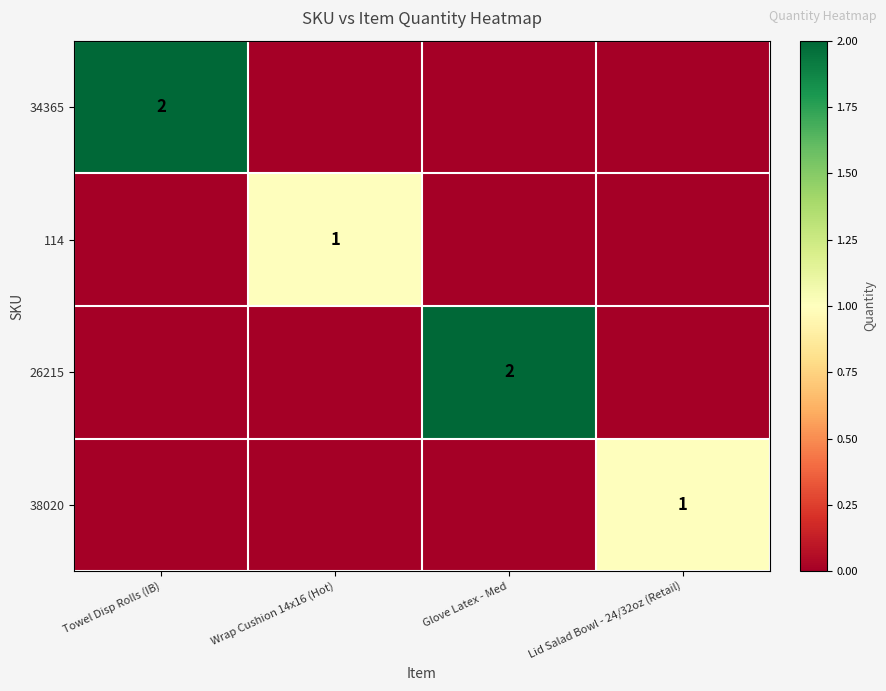

The 114 series shows 1 at Wrap Cushion 14x16 (Hot). True or false?

True